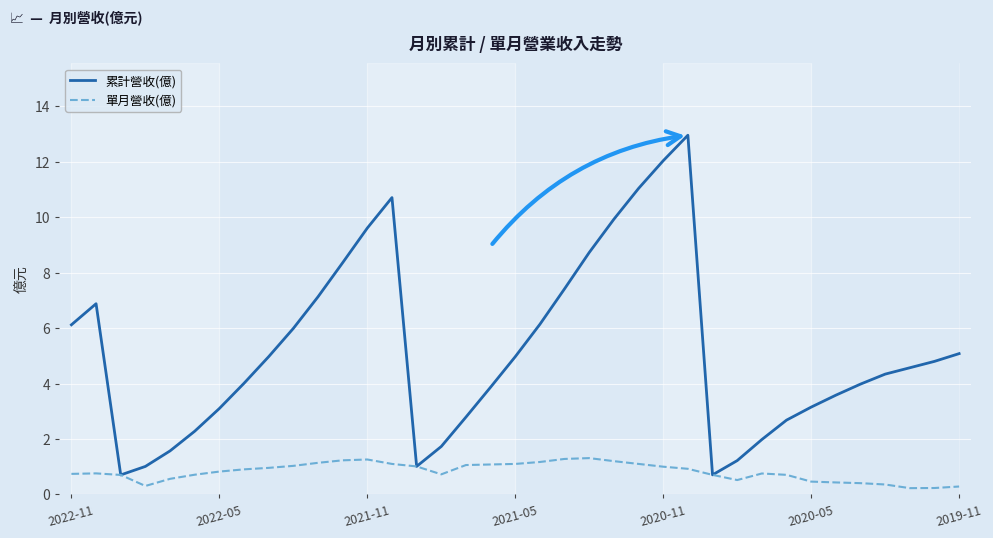

What is the lowest value of the 累計營收(億) series?

0.7